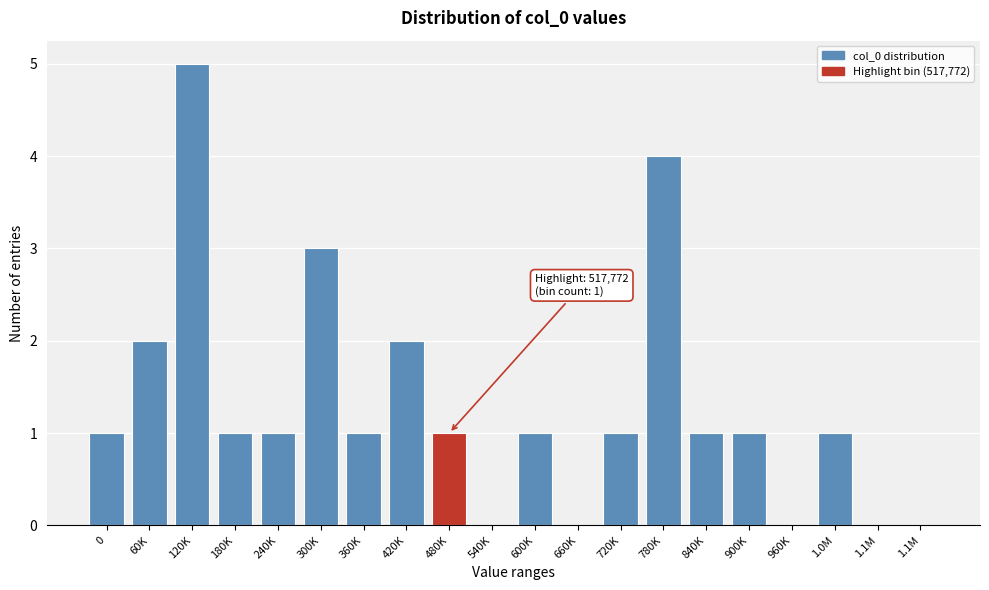

Are the bars horizontal?

No